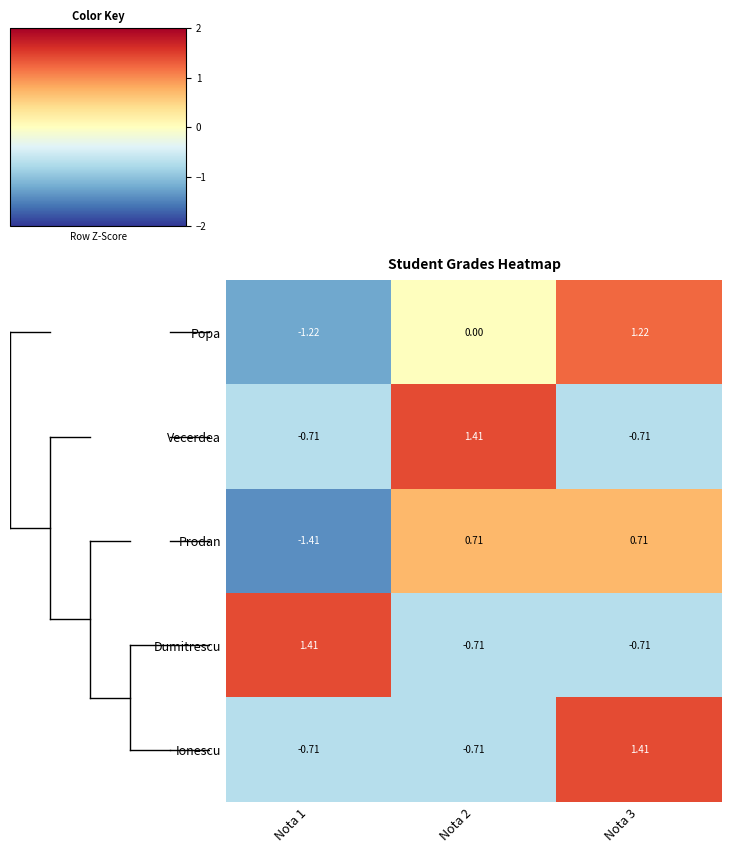

Which series has the largest range (max minus min)?

Popa